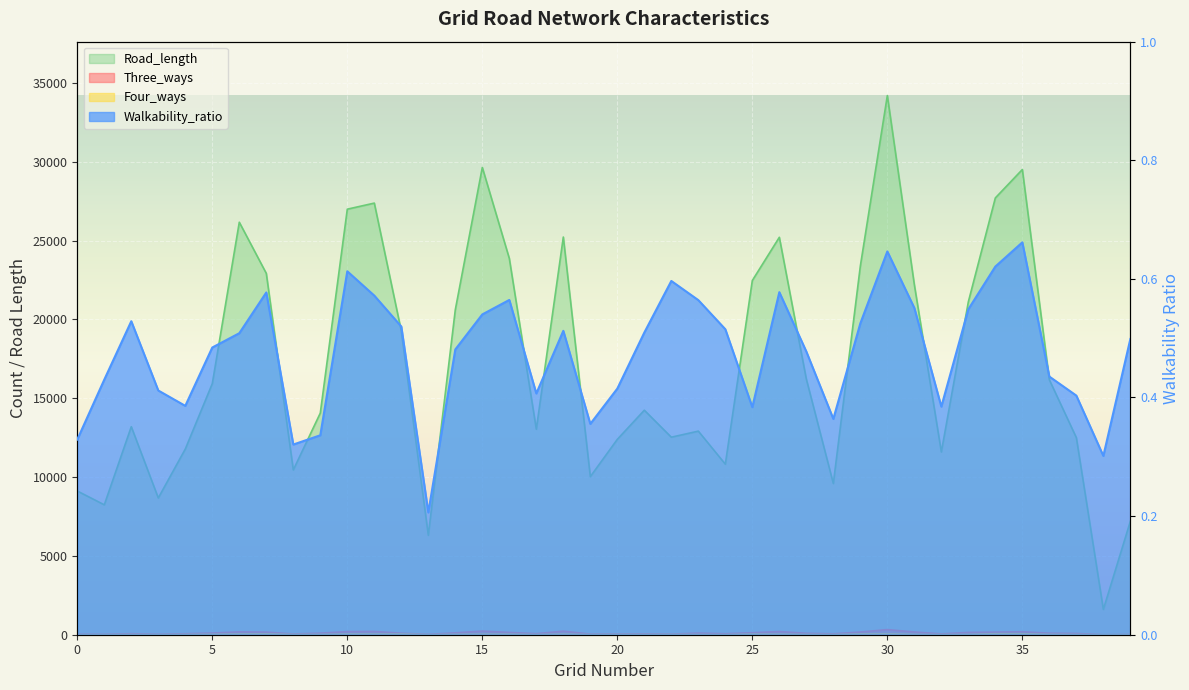

What is the difference between the maximum and minimum values in the Road_length series?

32594.4